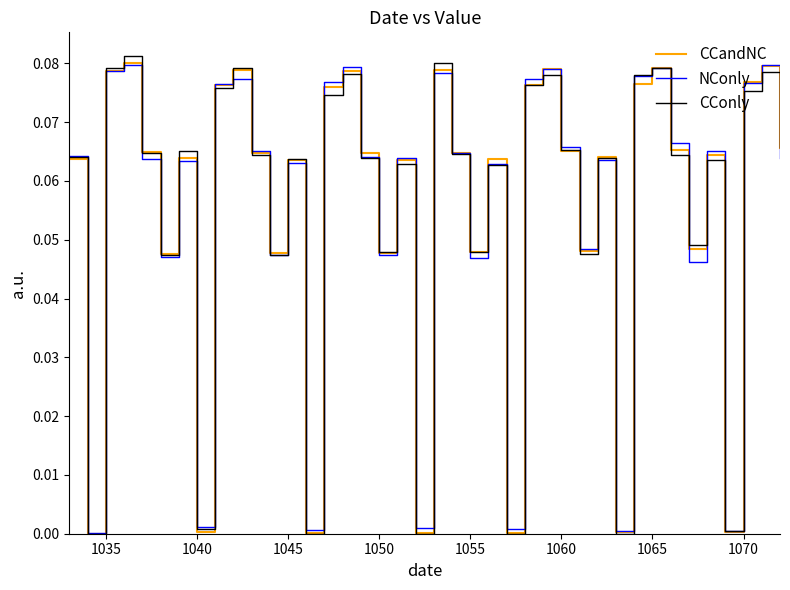

List the series in order of their overall mean, highest first.

CCandNC, NConly, CConly